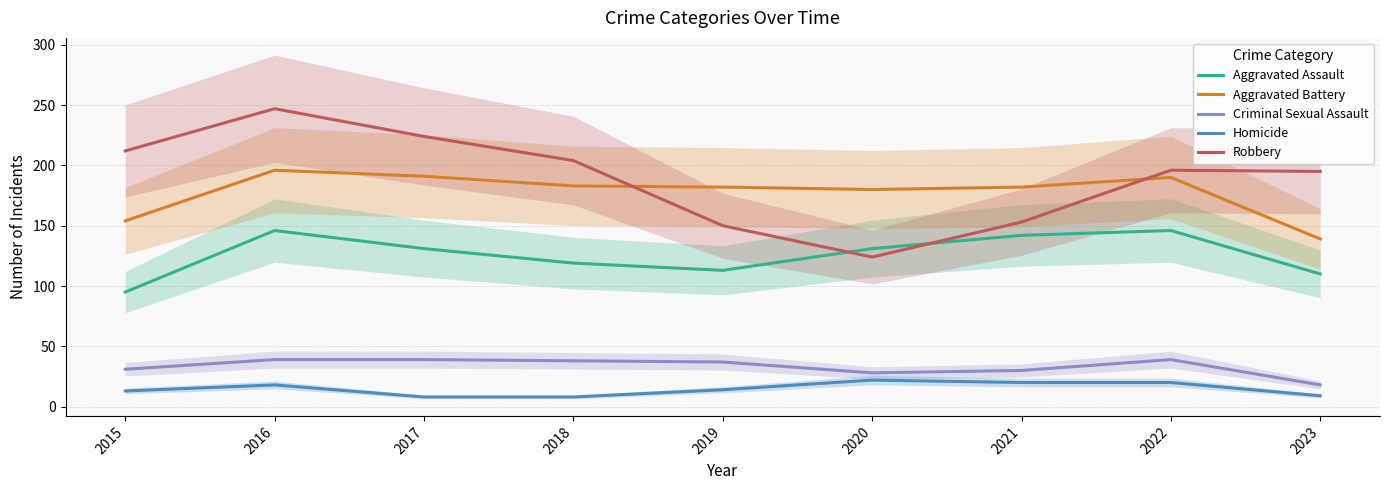

Read the Homicide value at 2018.

8